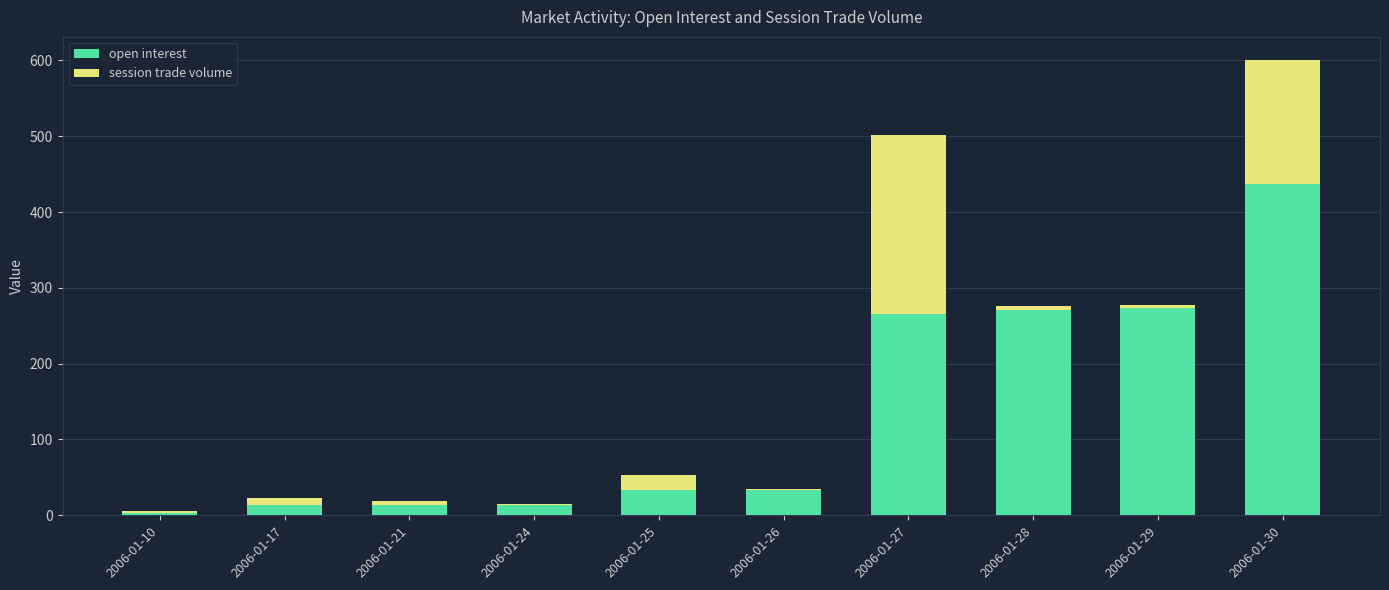

What is the sum of all open interest values?

1358